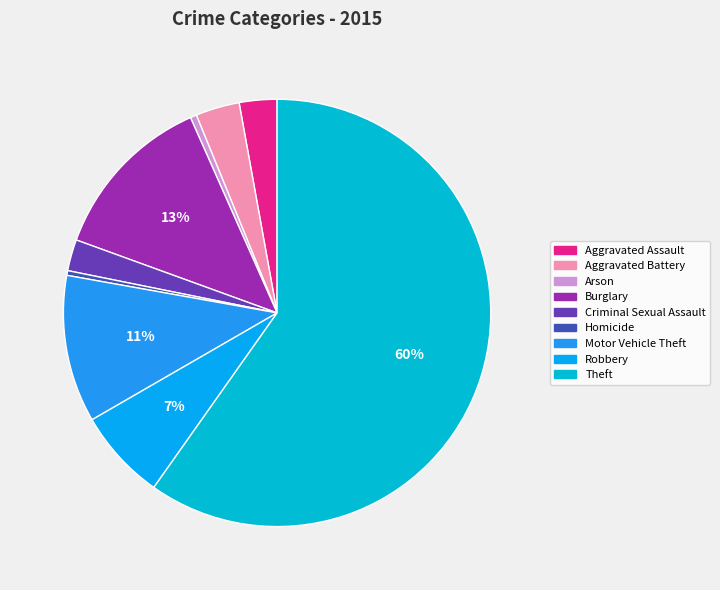

Count the number of slices in the pie.

9